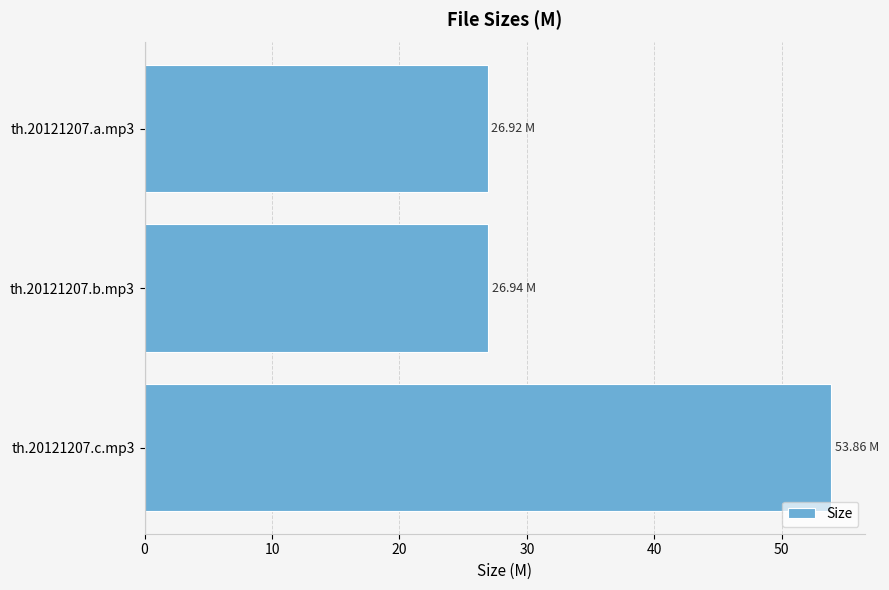

What is the difference between the values at th.20121207.c.mp3 and th.20121207.b.mp3?

26.9